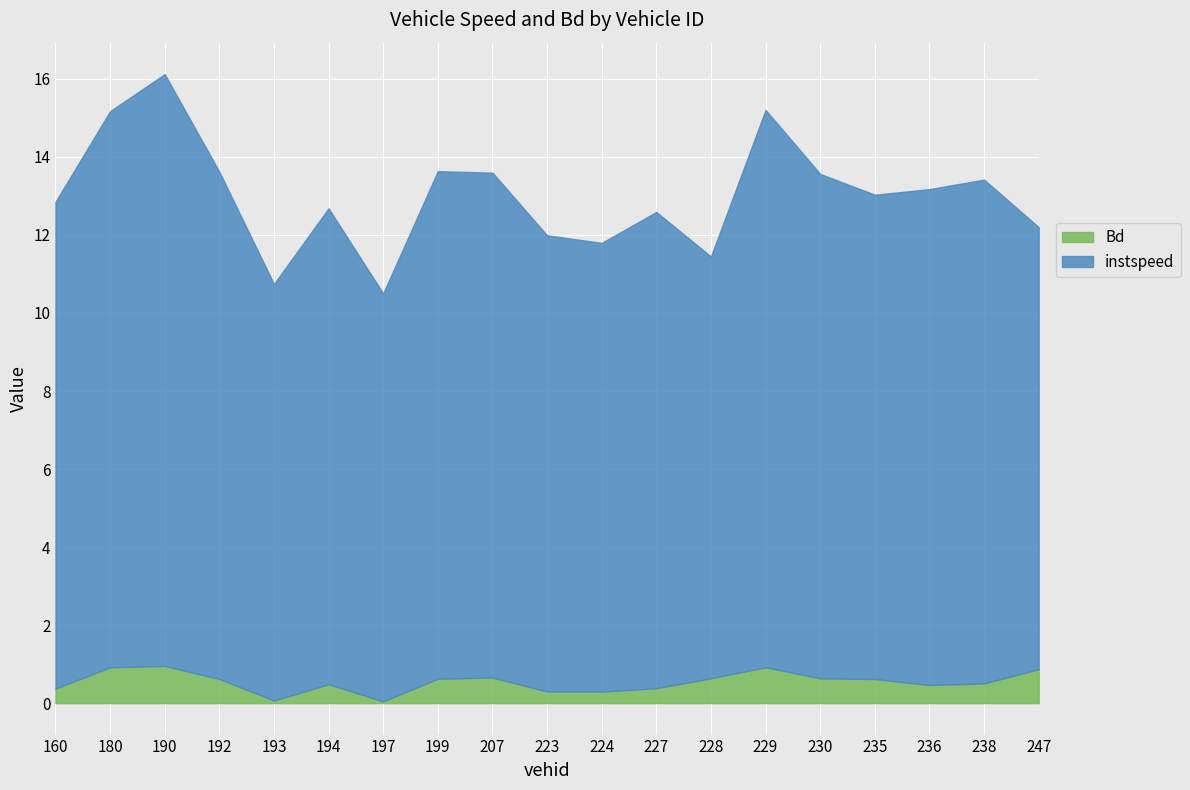

True or false: Bd and instspeed cross at least once.

False